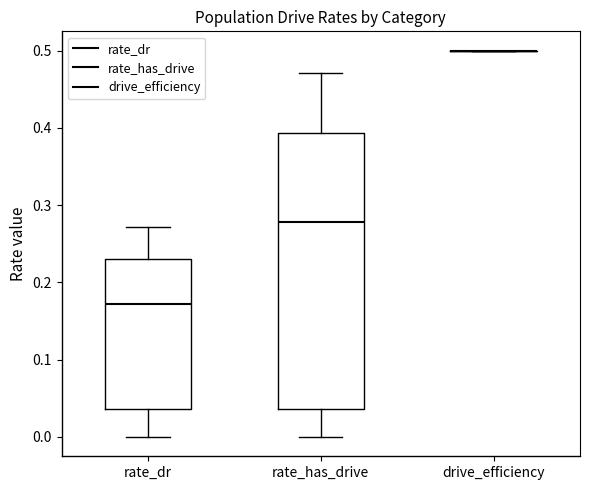

Where does the lower whisker of the box for rate_dr end on the y-axis? The values are not printed on the chart, so give them approximately, as read against the axis.

0.00